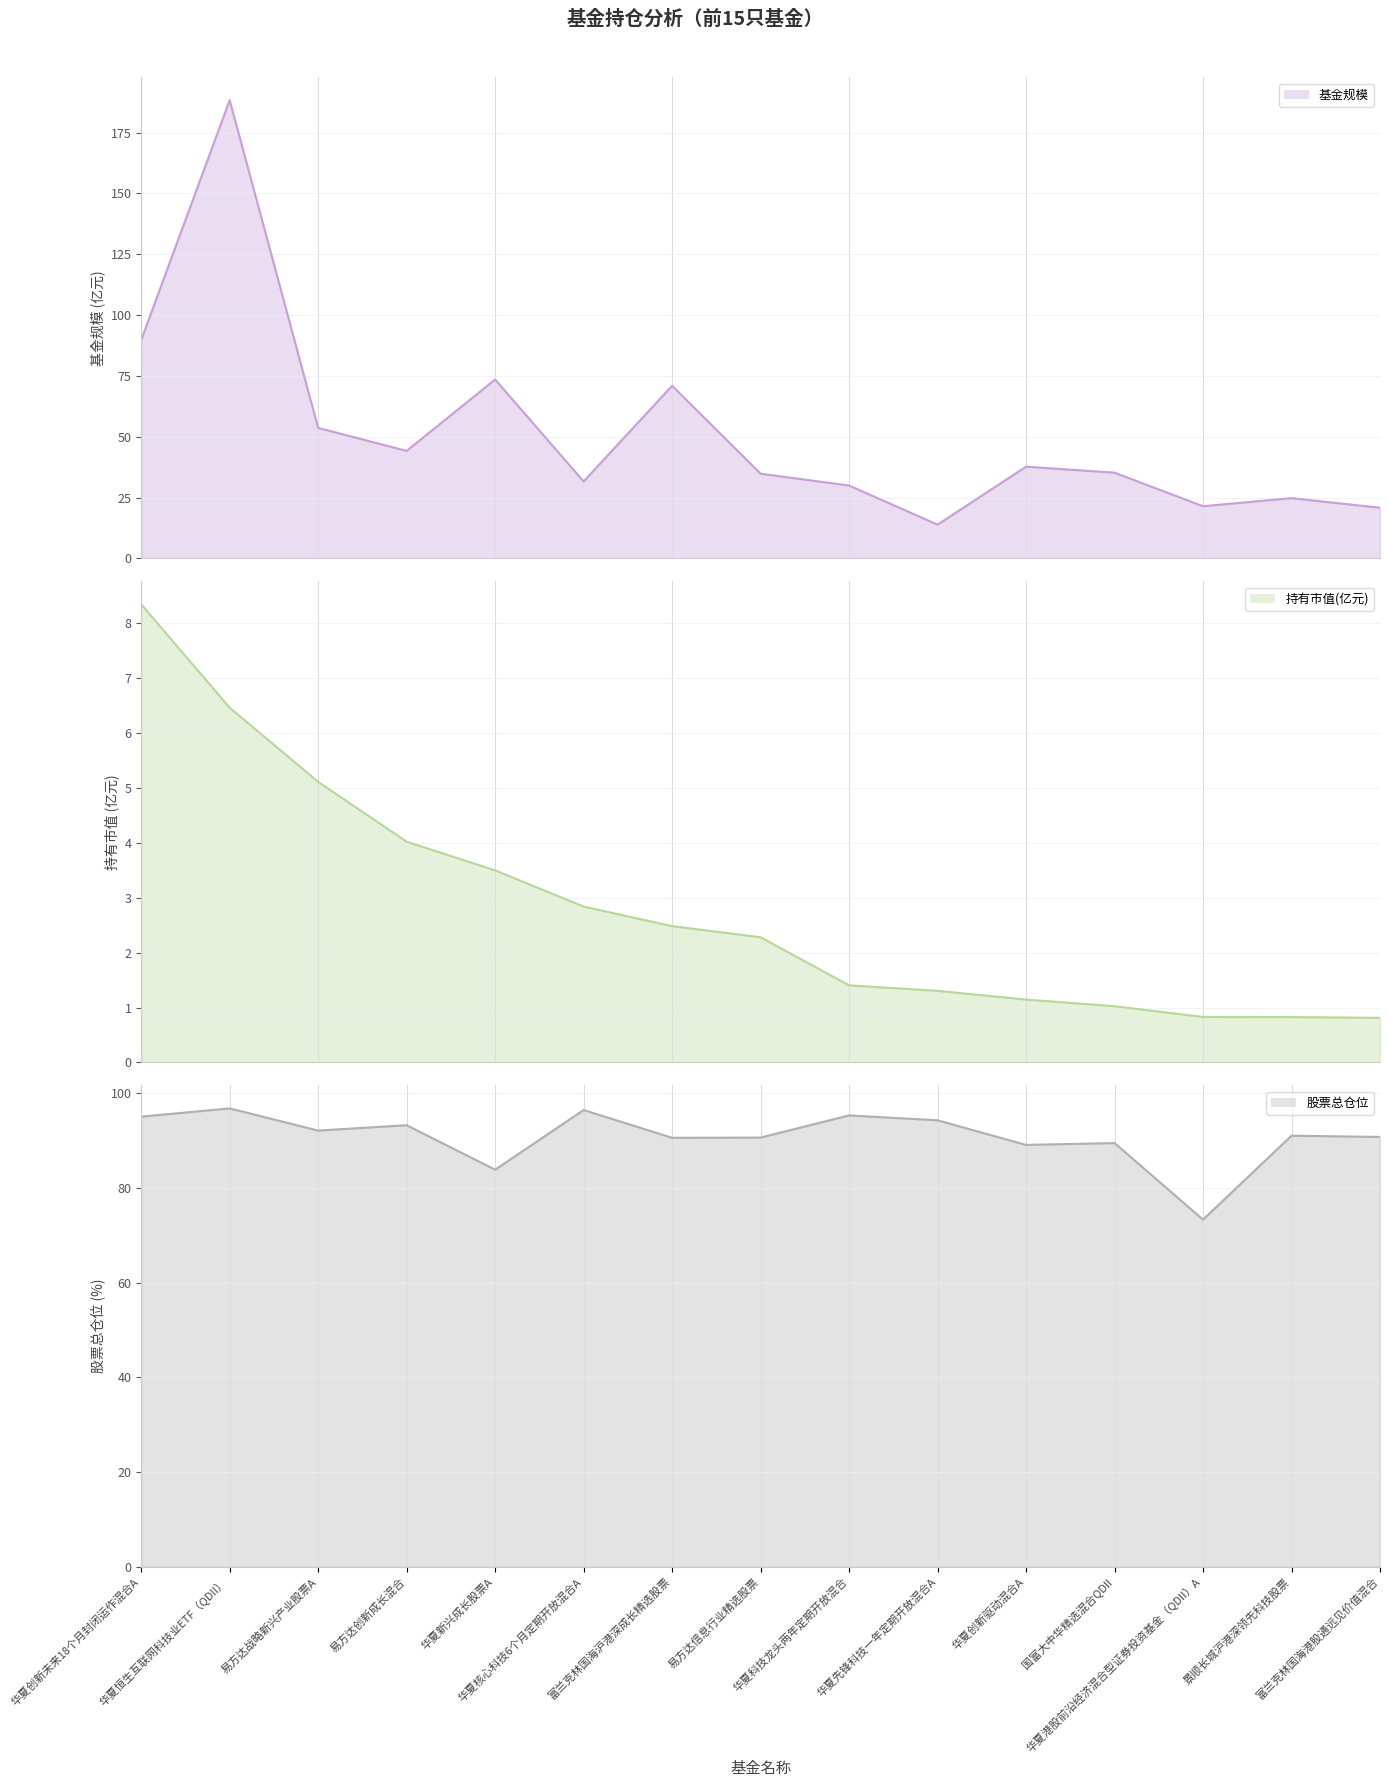

What position from the right is 华夏港股前沿经济混合型证券投资基金（QDII）A?

3